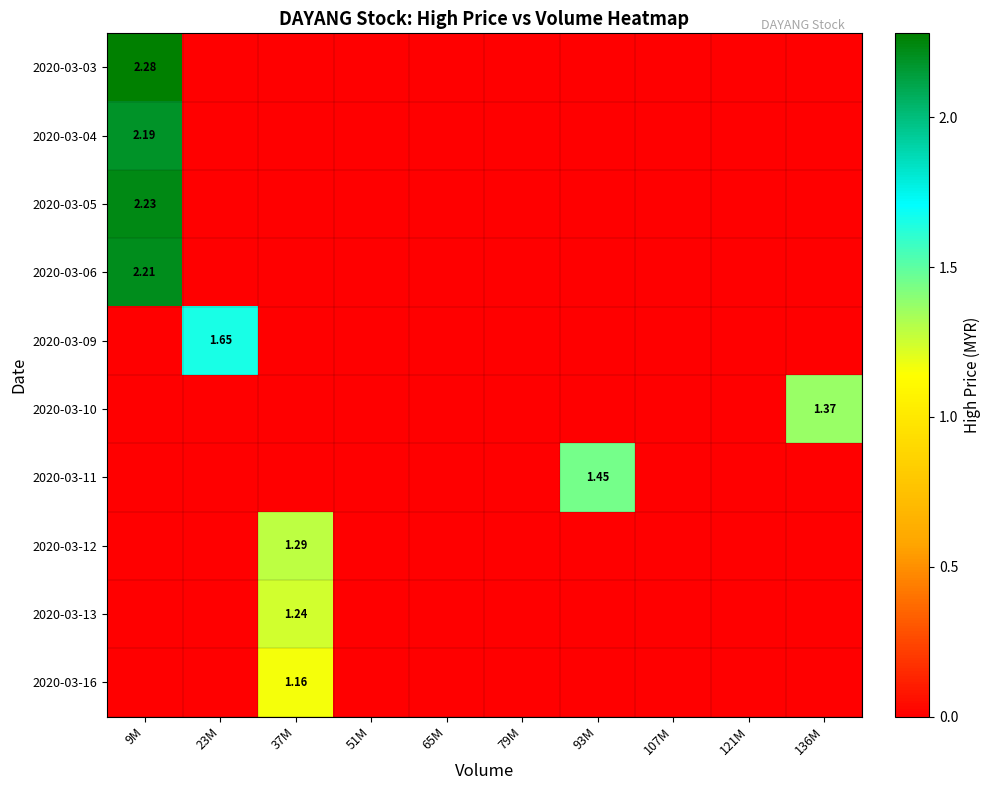

Which has a higher value, 23M or 107M?

23M